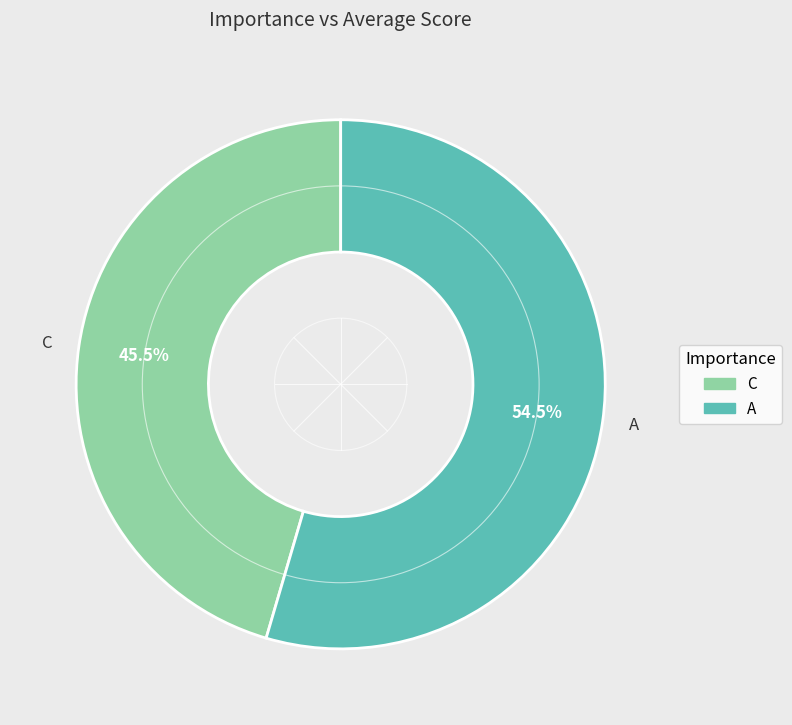

Is the sum of A and C greater than half?

Yes